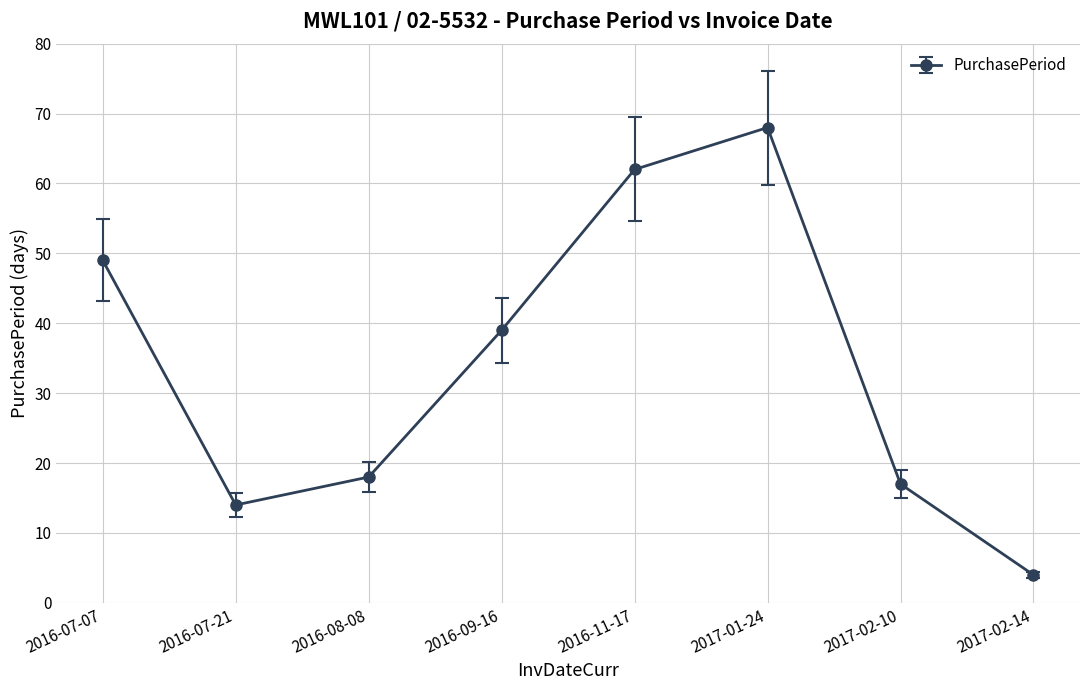

Where is the first local minimum?

2016-07-21